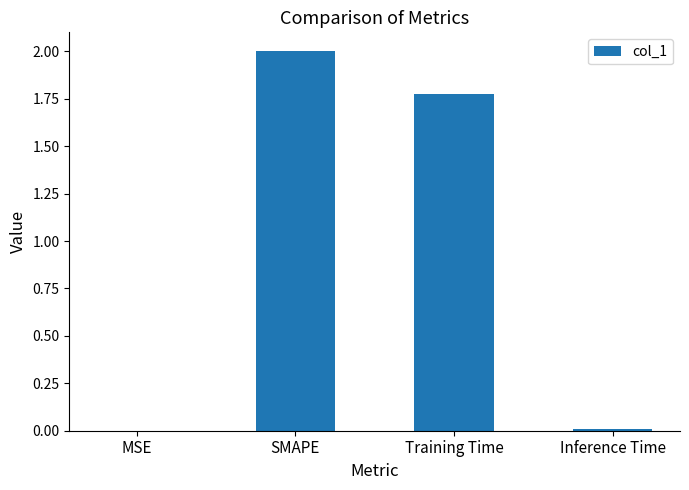

Between MSE and Training Time, which is larger?

Training Time